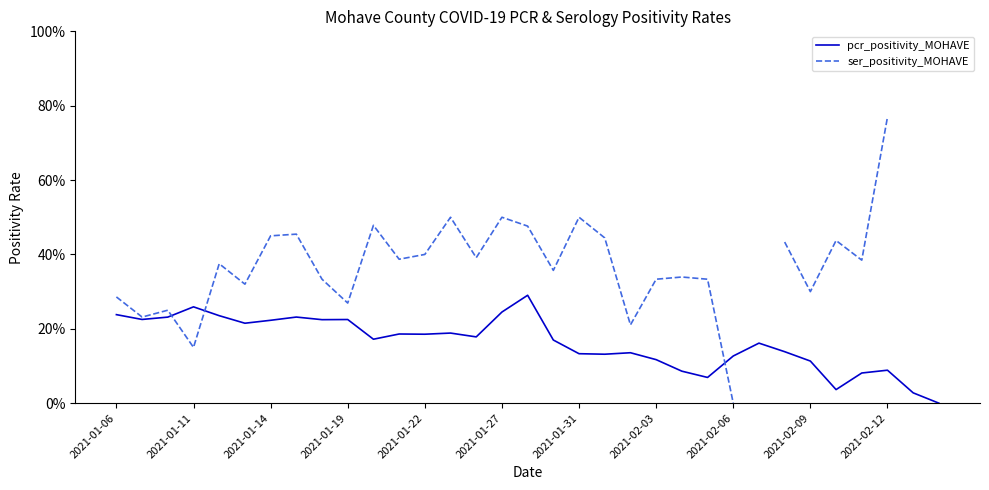

True or false: ser_positivity_MOHAVE has more than 1 interior local peaks.

True